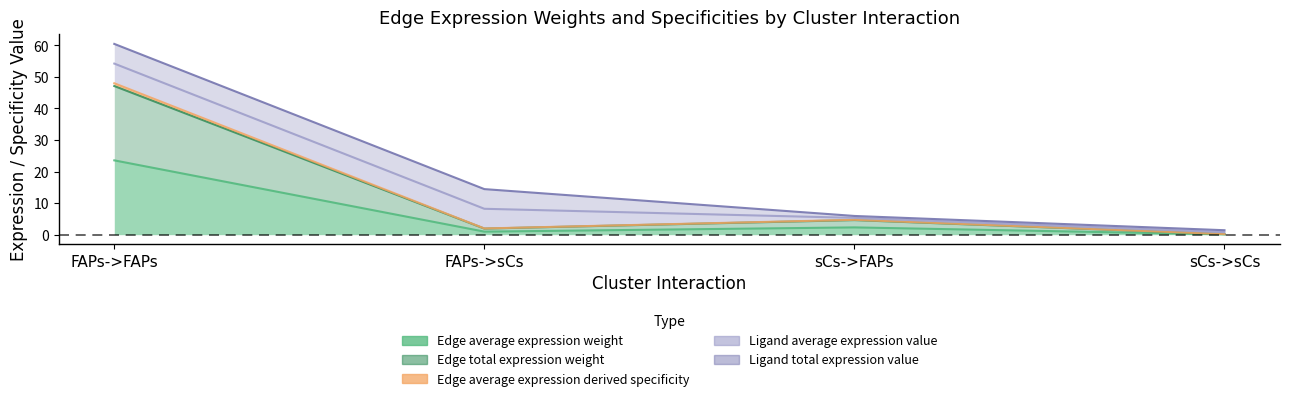

What is the value of the Edge total expression weight point at the 2nd from the left?

1.9